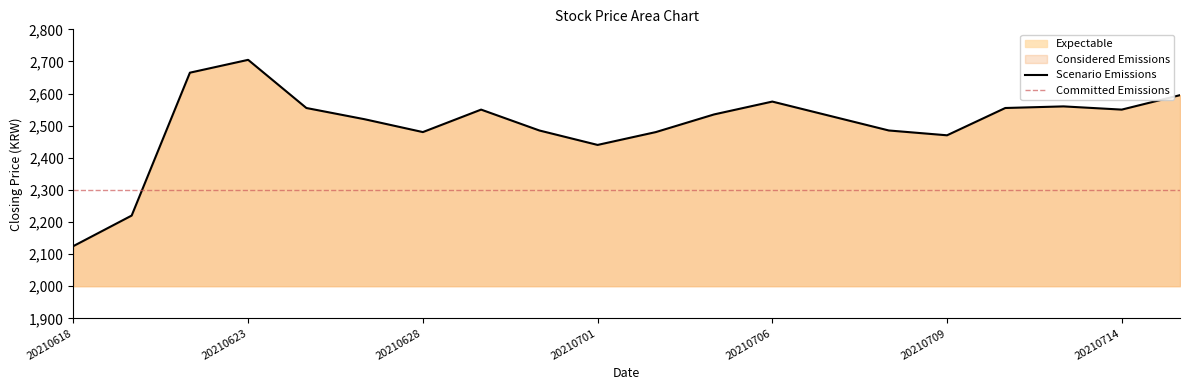

The Scenario Emissions series shows 3932 at 20210628. True or false?

False